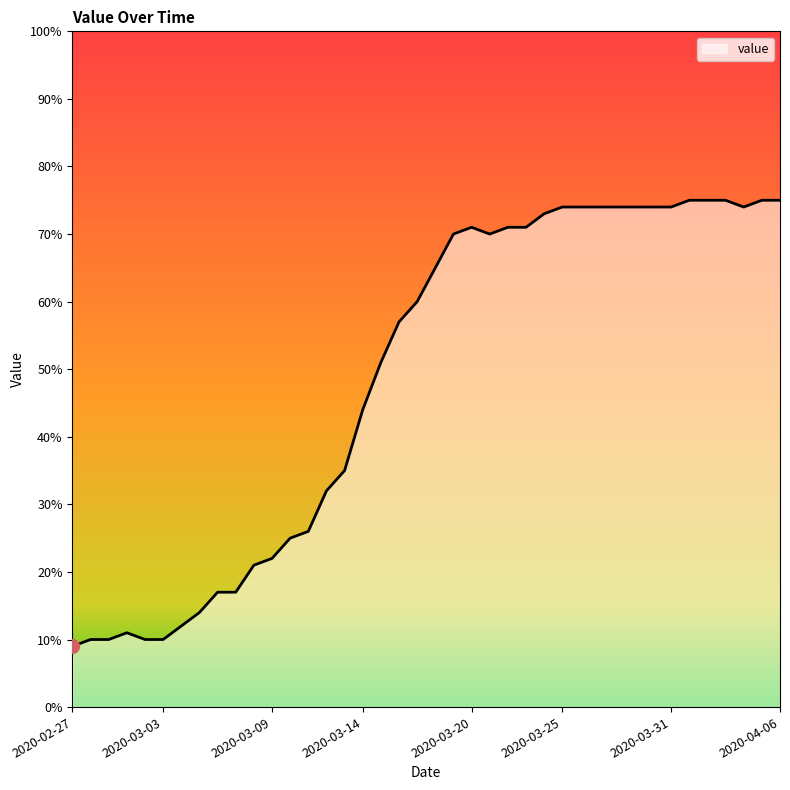

What is the smallest value displayed?

9